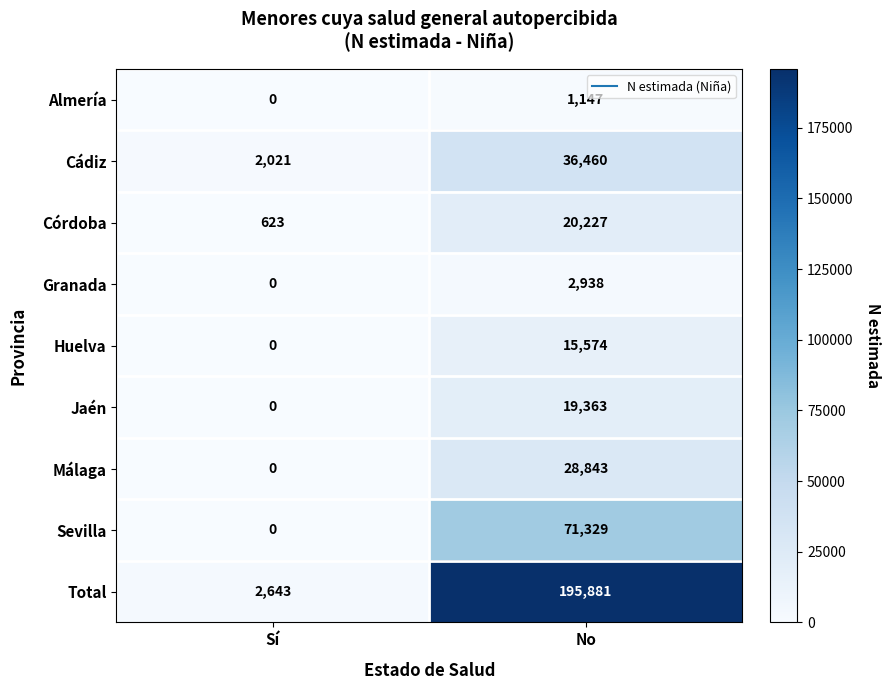

What is the total value across all series at No?

391762